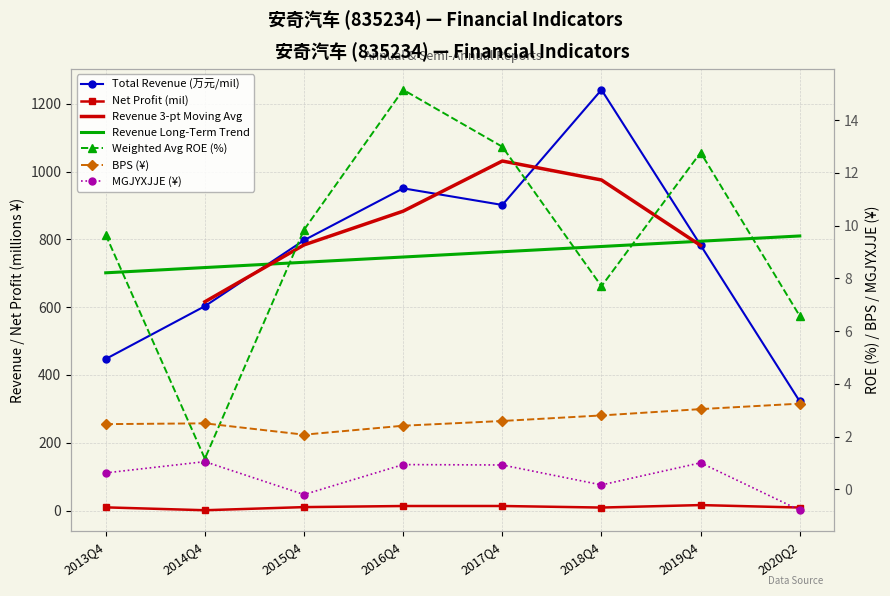

Between 2018Q4 and 2016Q4, which is larger?

2018Q4